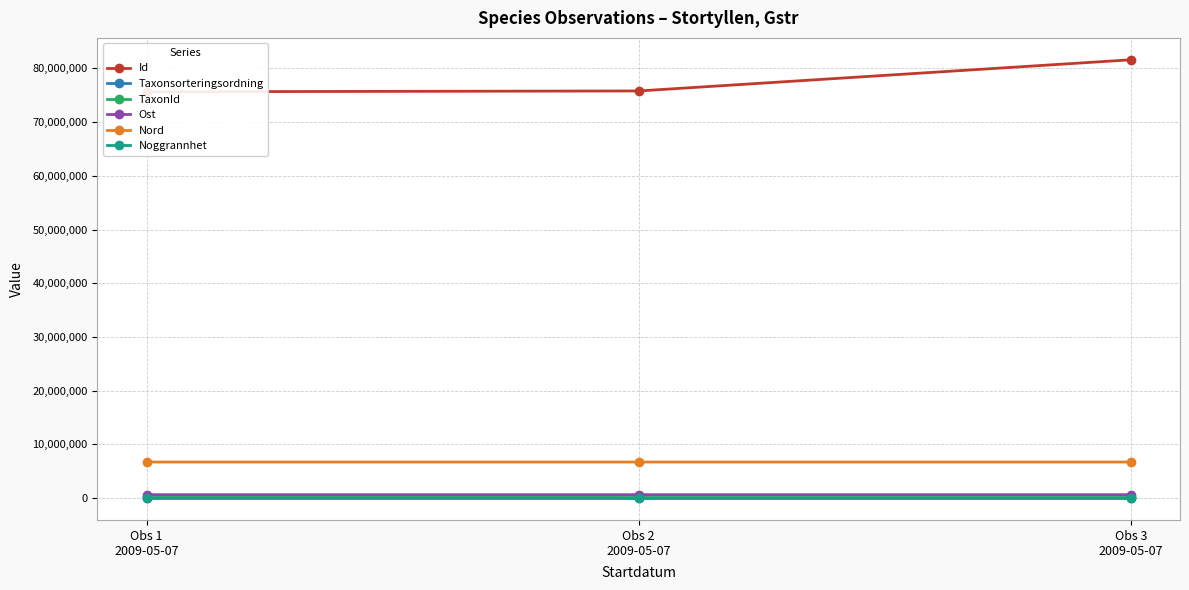

Which series has the largest total across all categories?

Id